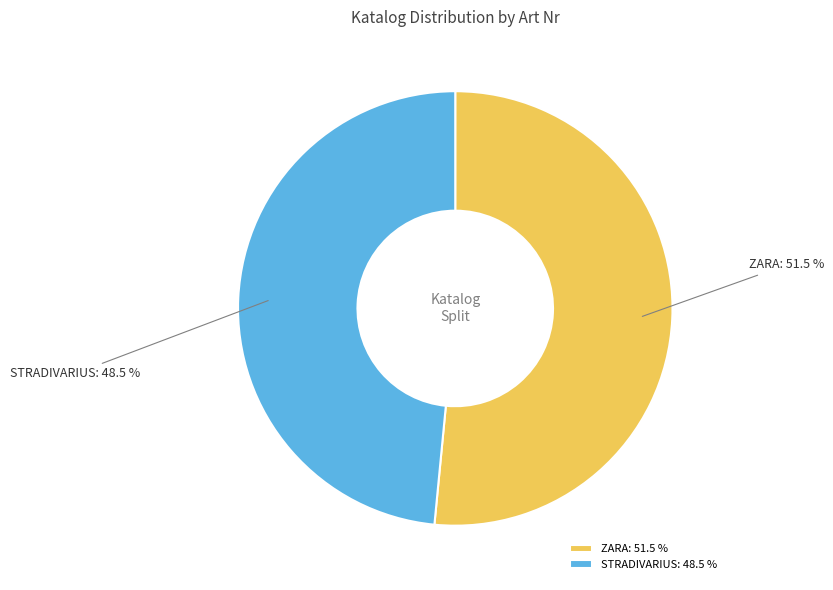

Which has a higher value, STRADIVARIUS or ZARA?

ZARA